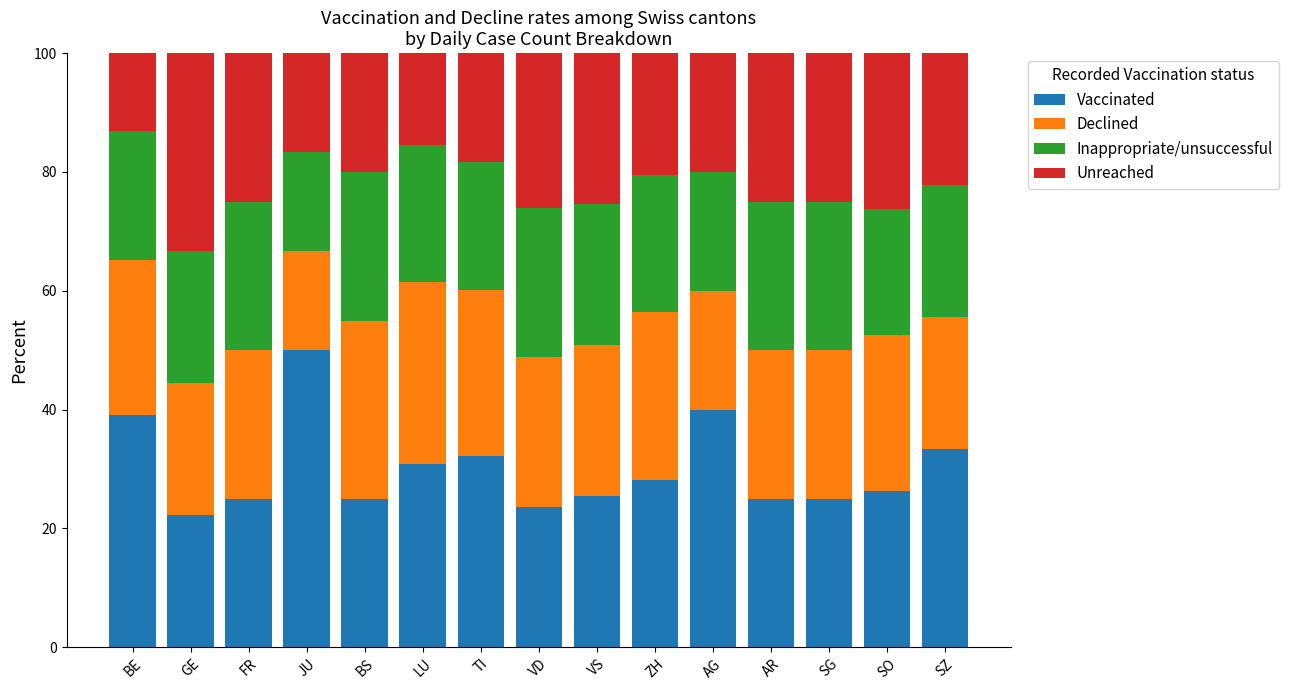

What is the approximate value of Vaccinated at JU?

50.0